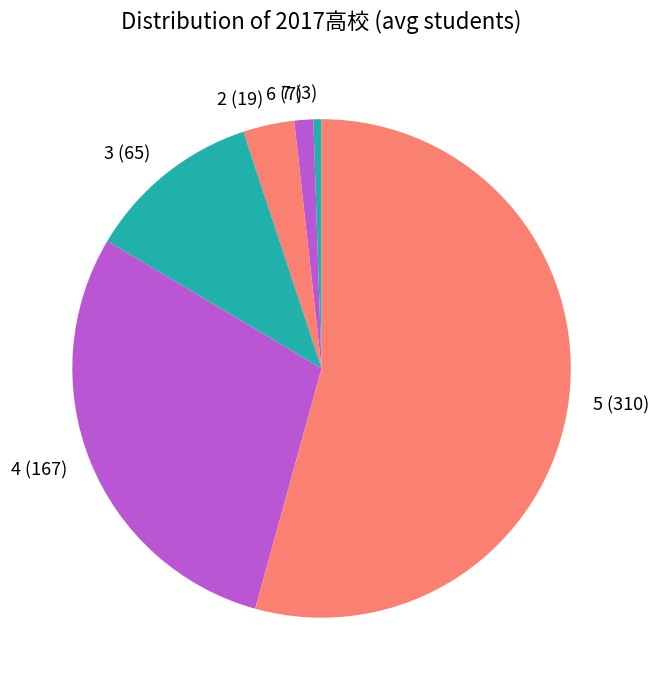

Rank the categories by value from lowest to highest.

7 (3), 6 (7), 2 (19), 3 (65), 4 (167), 5 (310)